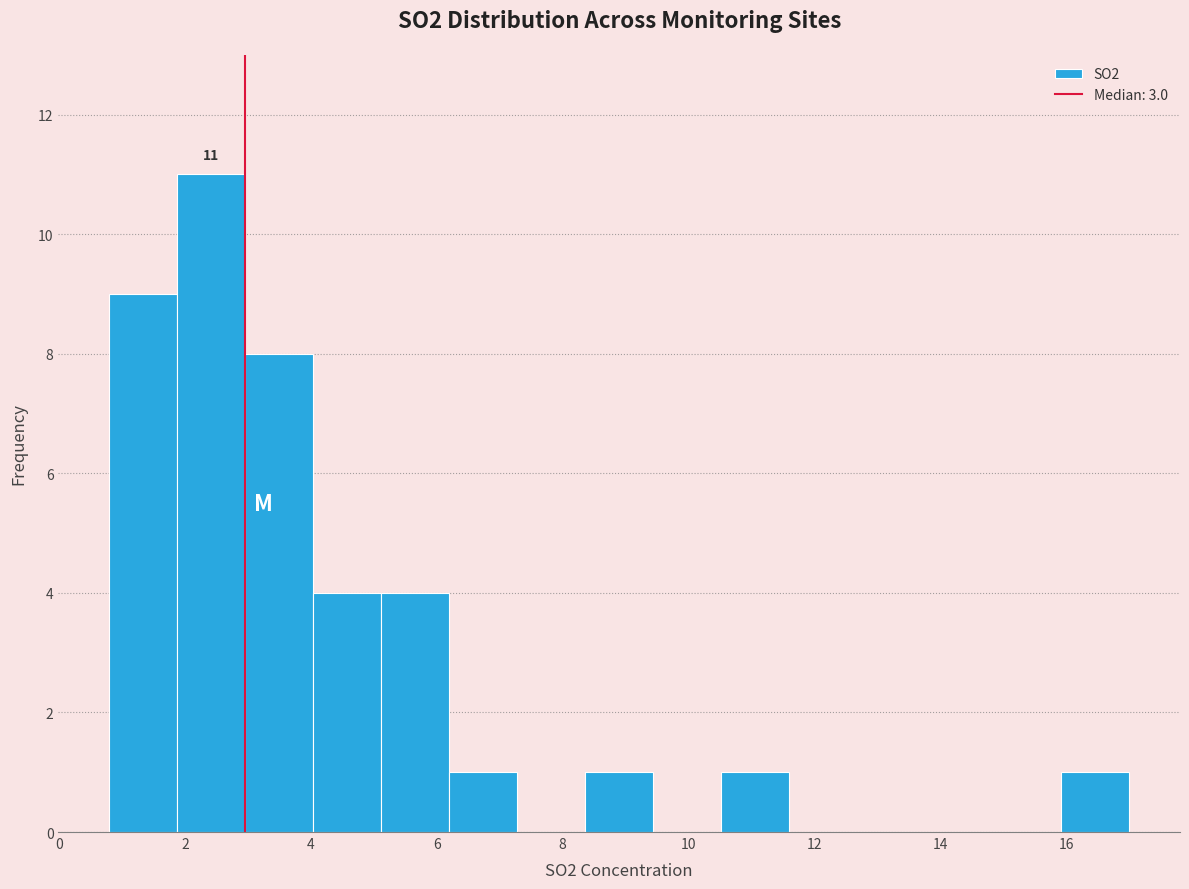

Which range on the x-axis has the tallest bar?

1.88 to 2.96